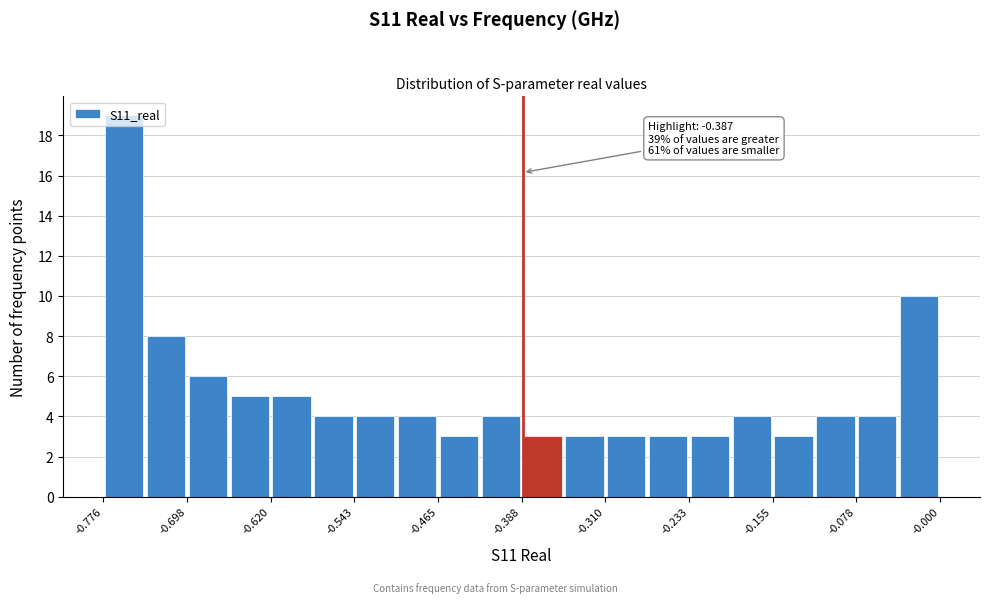

Read against the x-axis, roughly where is the centre of the tallest bar?

-0.76